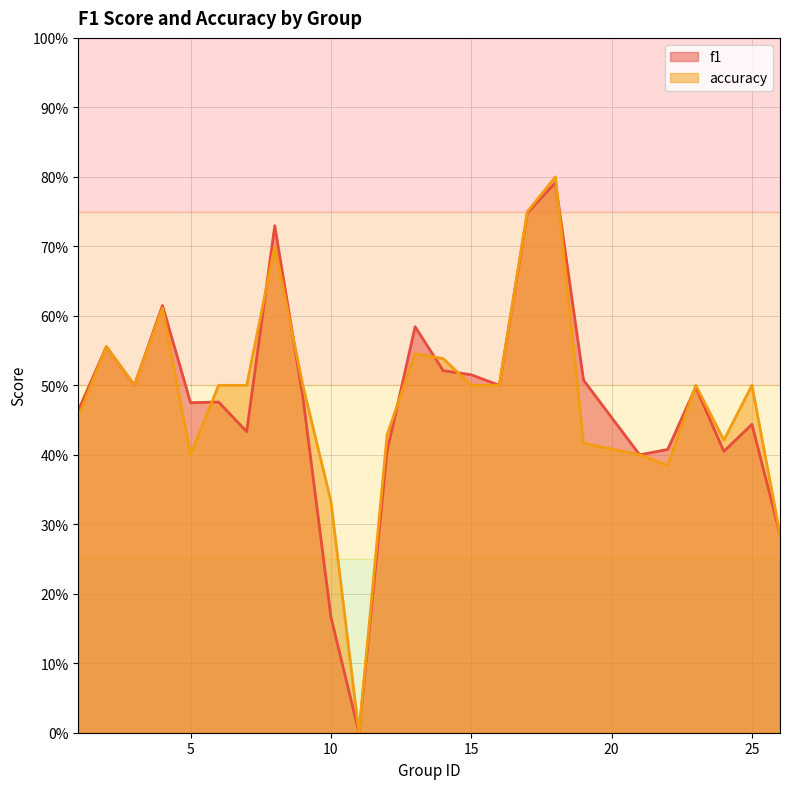

Between 18 and 22, which is larger?

18